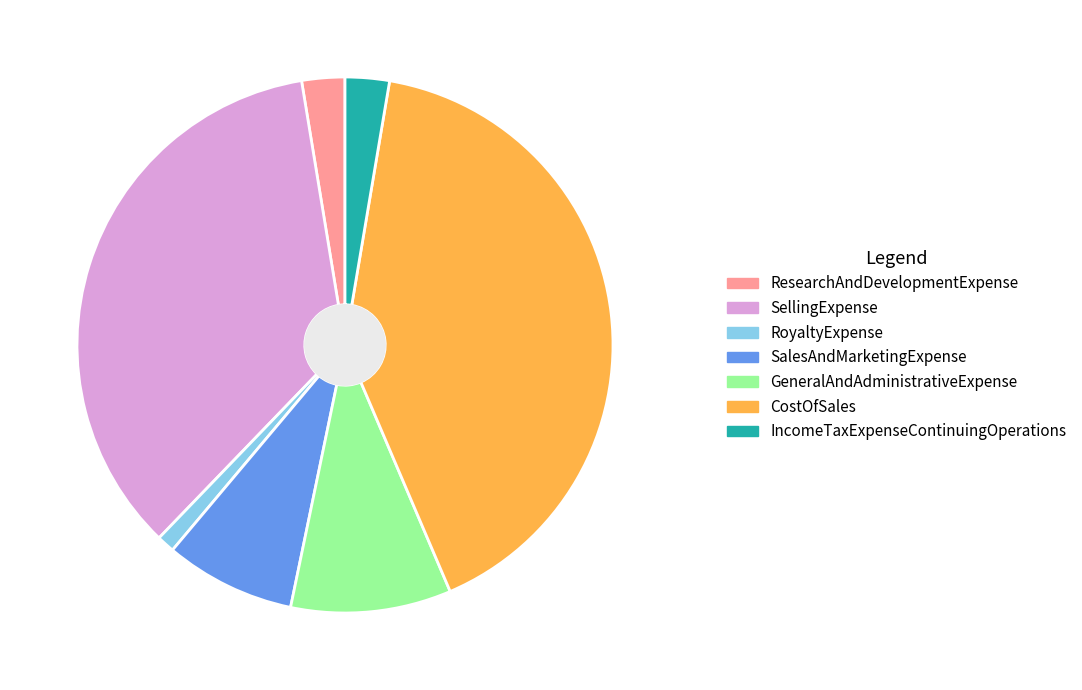

Do CostOfSales and SellingExpense together represent more than half of the pie?

Yes